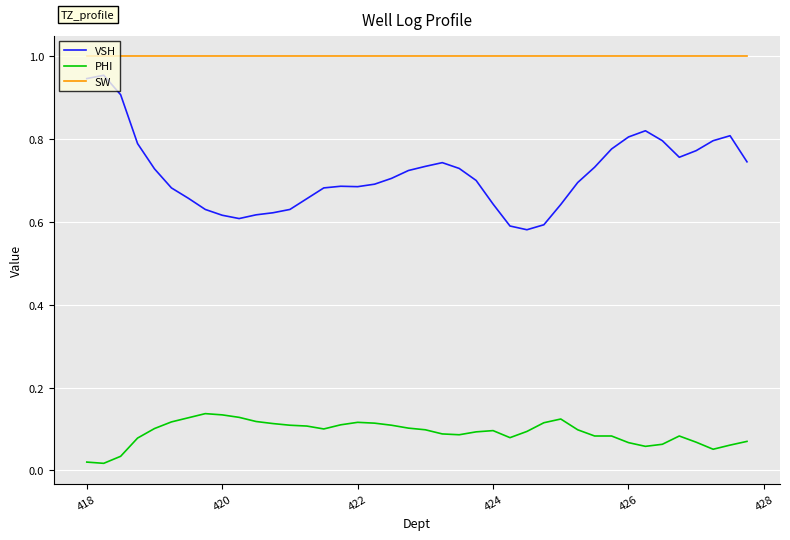

List the series in order of their peak value, lowest first.

PHI, VSH, SW